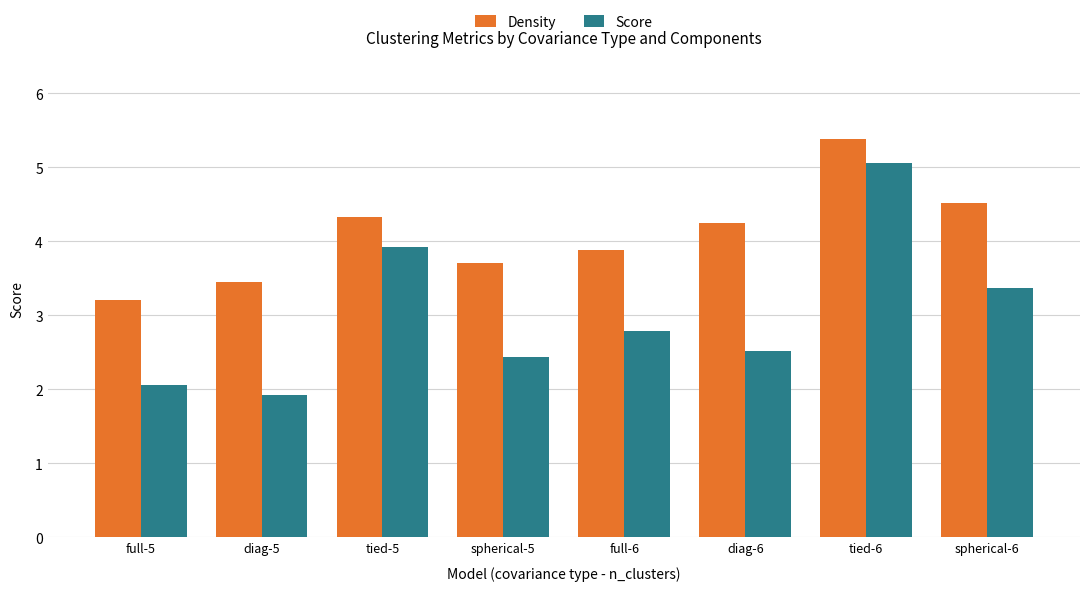

Rank the series at diag-6 from highest to lowest value.

Density, Score